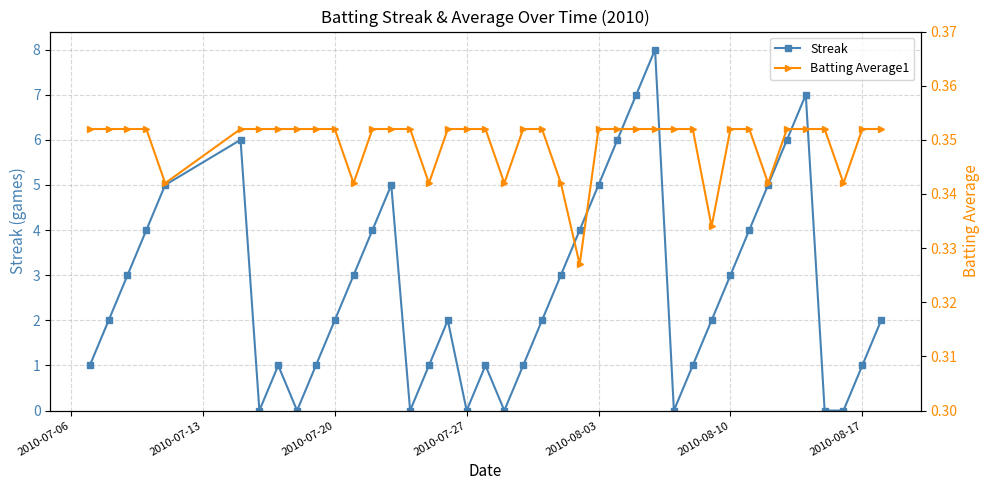

What is the difference between the second highest and minimum values in the Streak series?

7